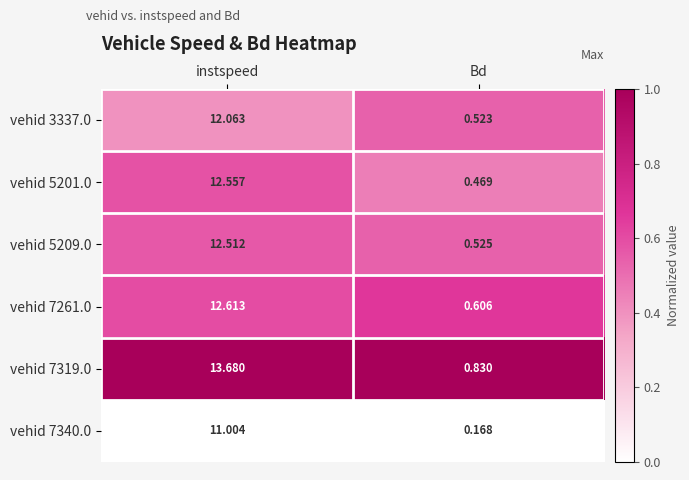

Which series has the widest spread of values?

vehid 7319.0